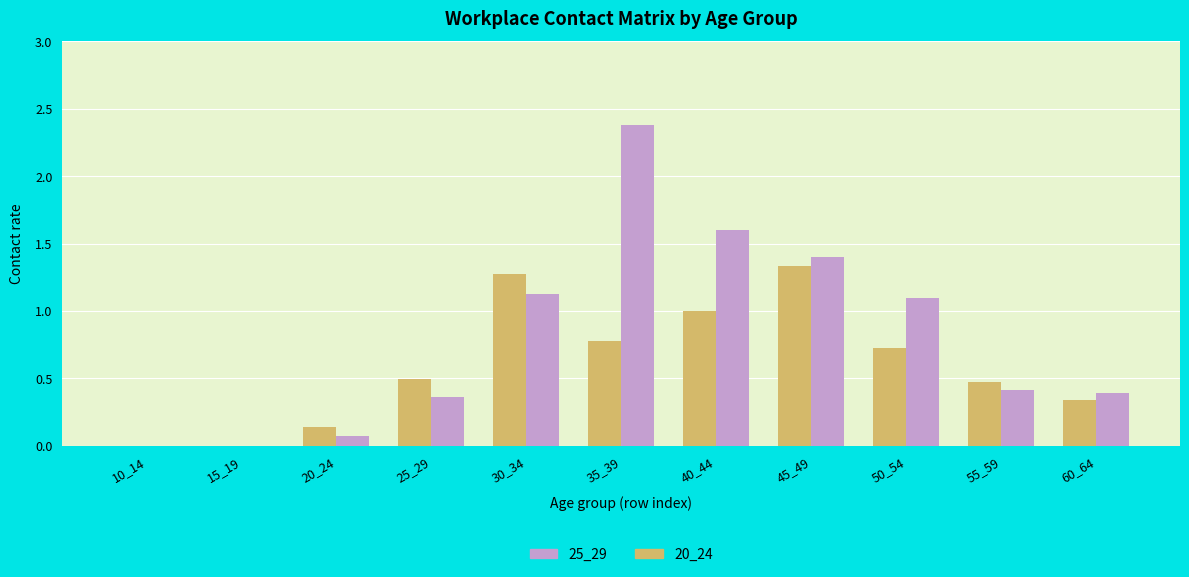

What is the sum of the 20_24 values at 40_44 and 15_19?

1.0